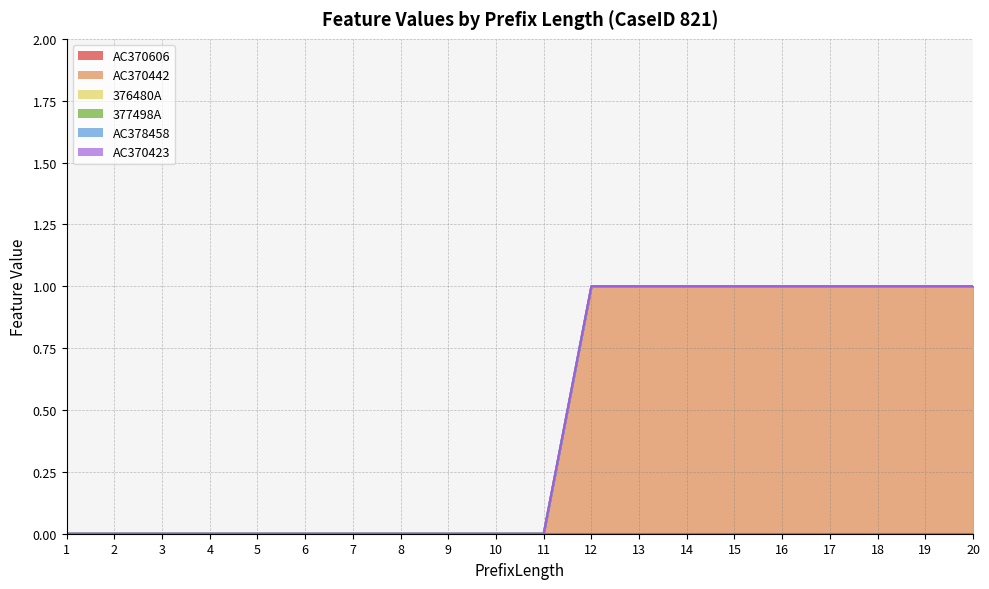

Which series has the largest range (max minus min)?

AC370442